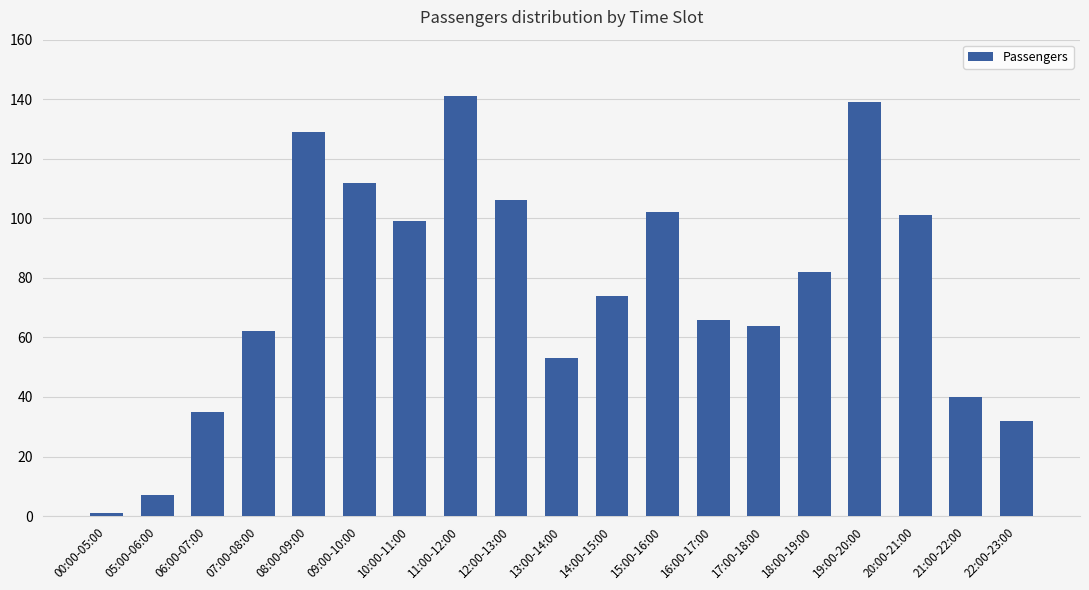

What is the difference between the maximum and minimum values?

140